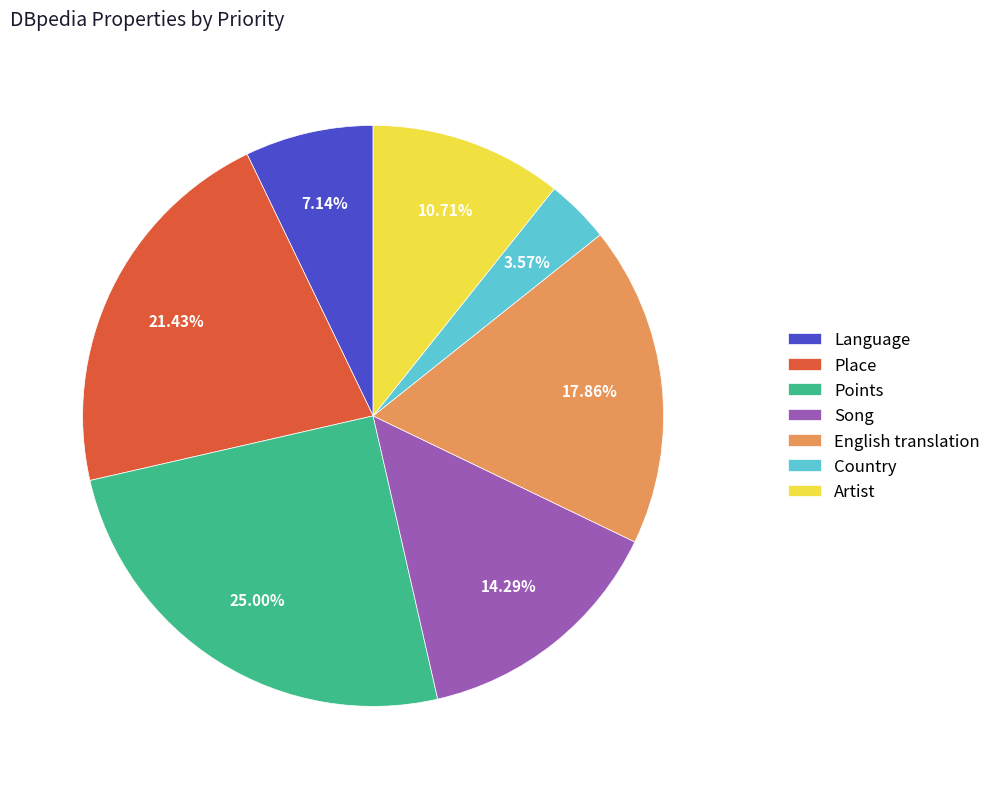

How many segments does this pie chart have?

7